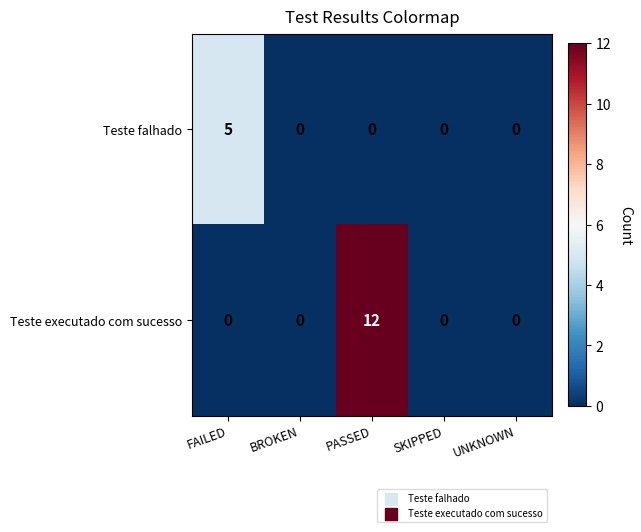

Which series has the largest total across all categories?

Teste executado com sucesso